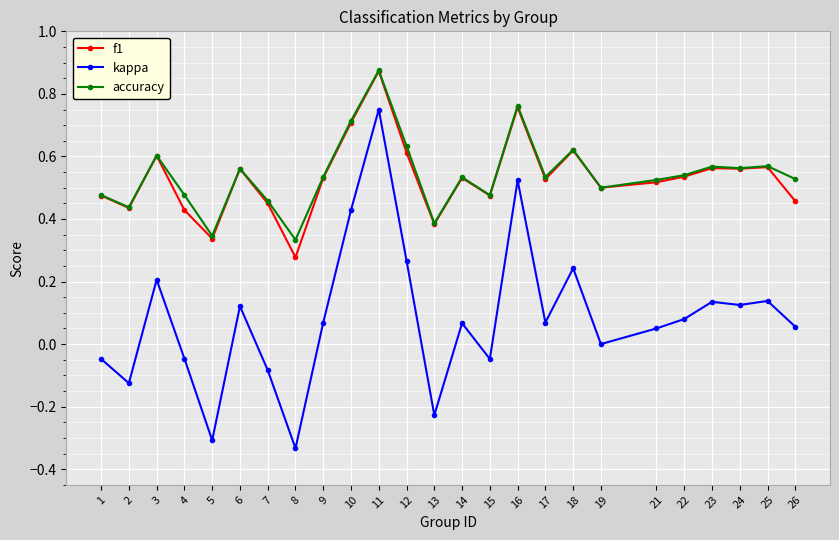

How many distinct data groups are displayed?

3